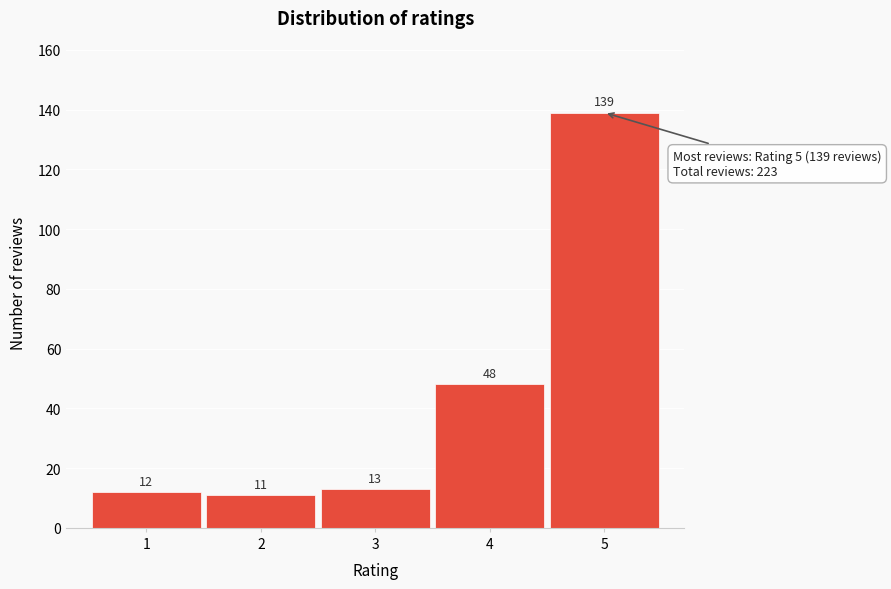

Reading right to left, list all the values displayed in this chart.

5=139	4=48	3=13	2=11	1=12